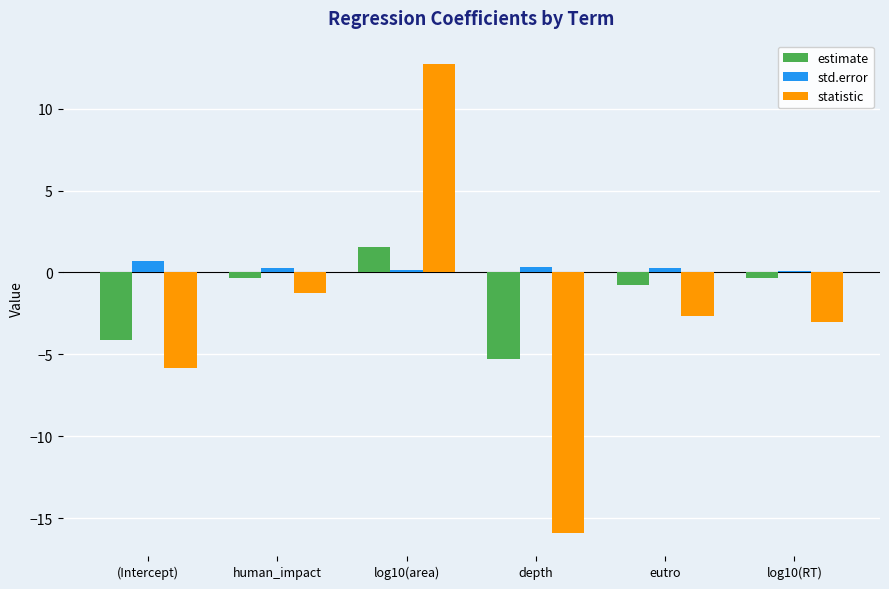

What is the sum of the statistic values at human_impact and log10(RT)?

-4.3